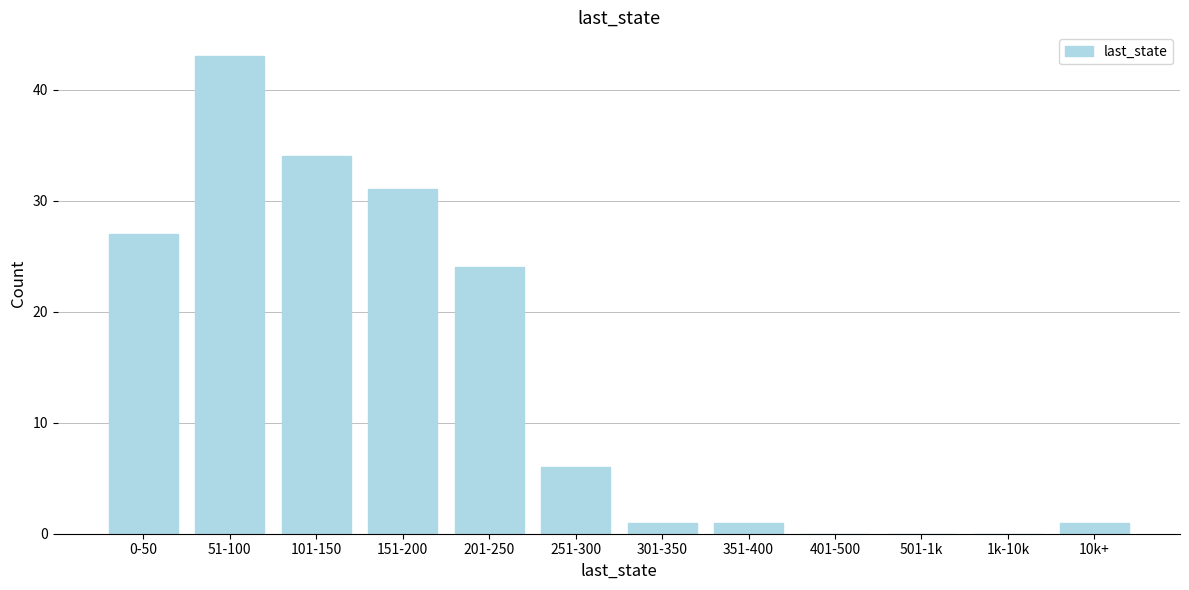

Reading left to right, extract all data points from this chart.

0-50=27	51-100=43	101-150=34	151-200=31	201-250=24	251-300=6	301-350=1	351-400=1	401-500=0	501-1k=0	1k-10k=0	10k+=1